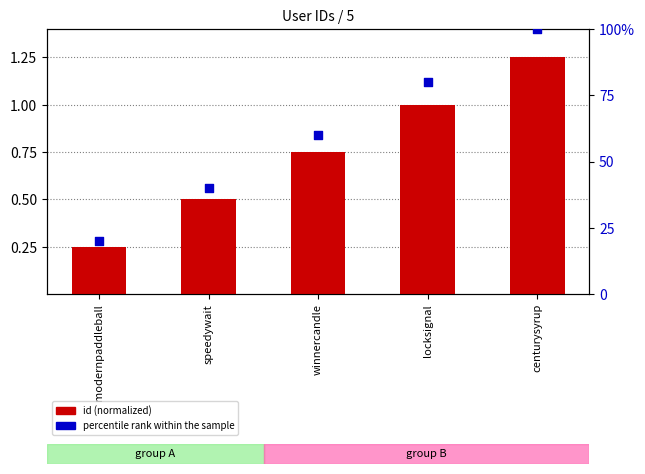

At how many categories does at least one series exceed 16?

5